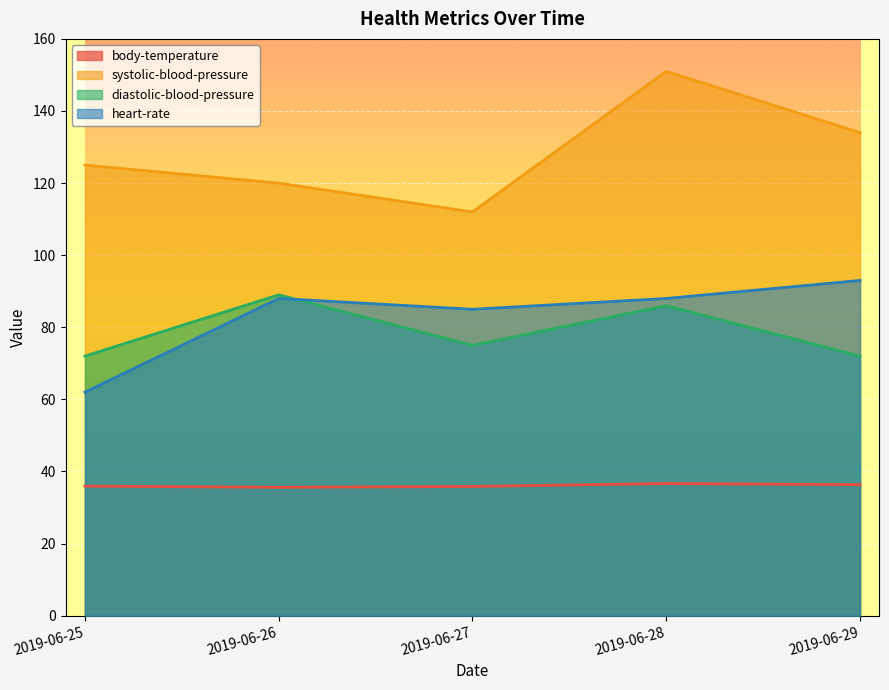

What are all the series names shown in the legend?

body-temperature, systolic-blood-pressure, diastolic-blood-pressure, heart-rate